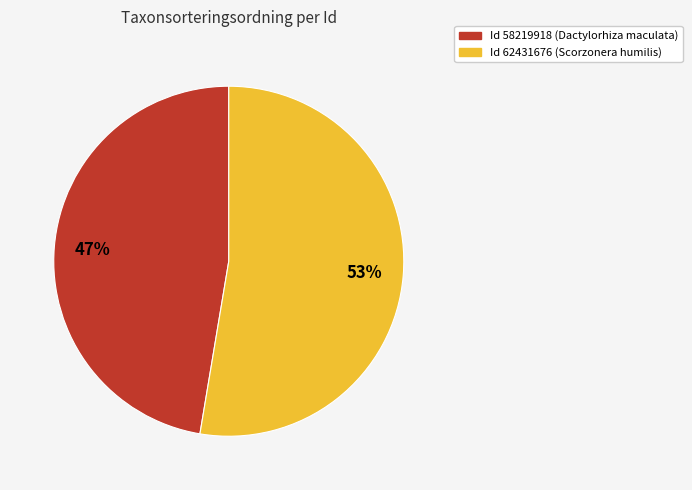

Is there a majority slice in this chart?

Yes